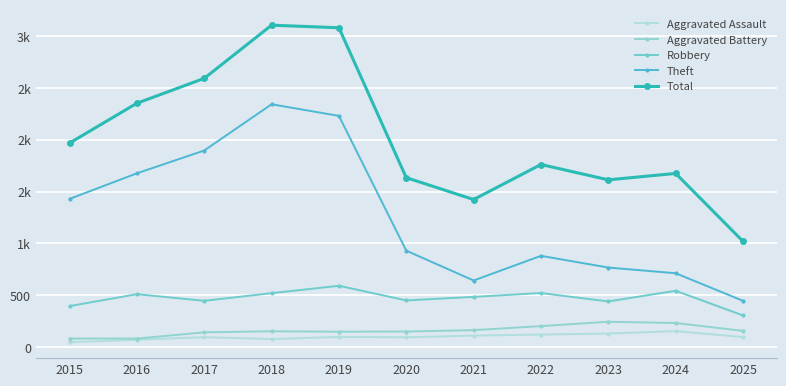

What is the sum of the Aggravated Assault values at 2022 and 2018?

198